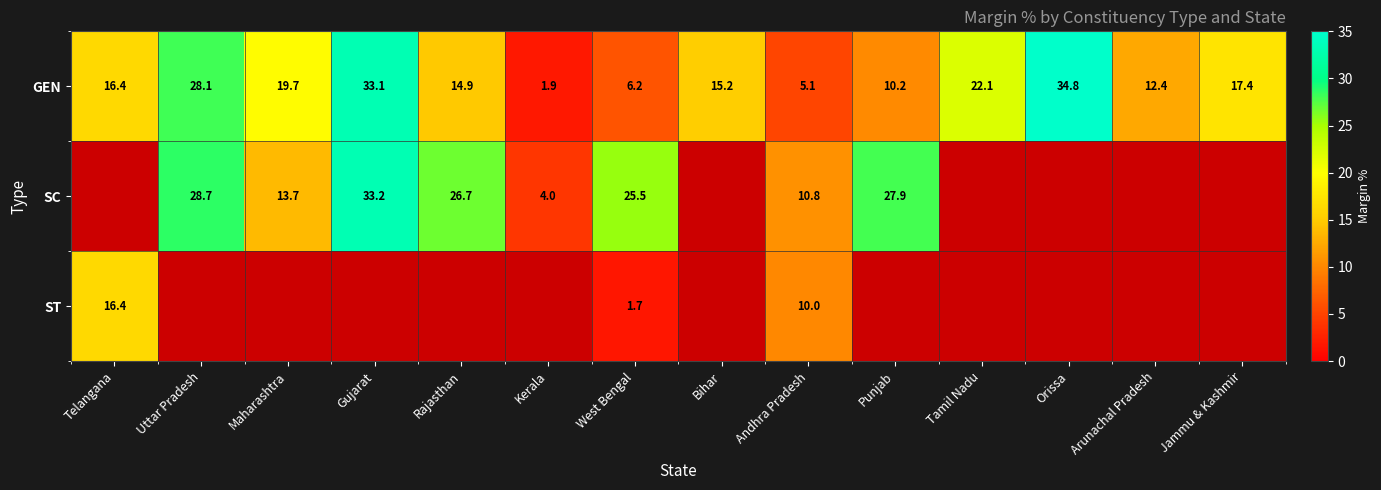

Where is GEN nearest to the value 18?

Jammu & Kashmir